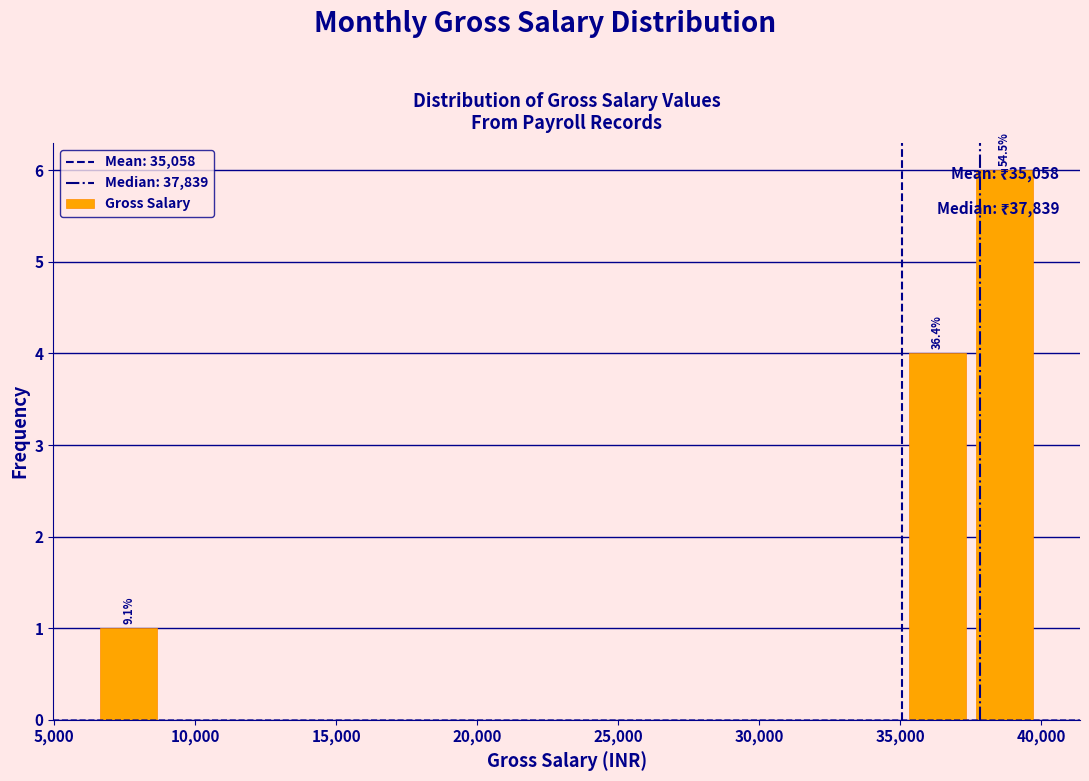

Over which range of the x-axis is the bar tallest?

37500 to 40000